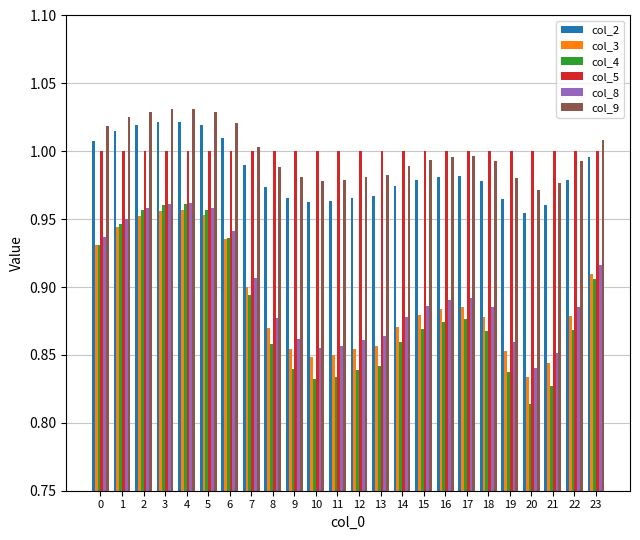

Is it true that col_2 equals 1.0 at 2?

True